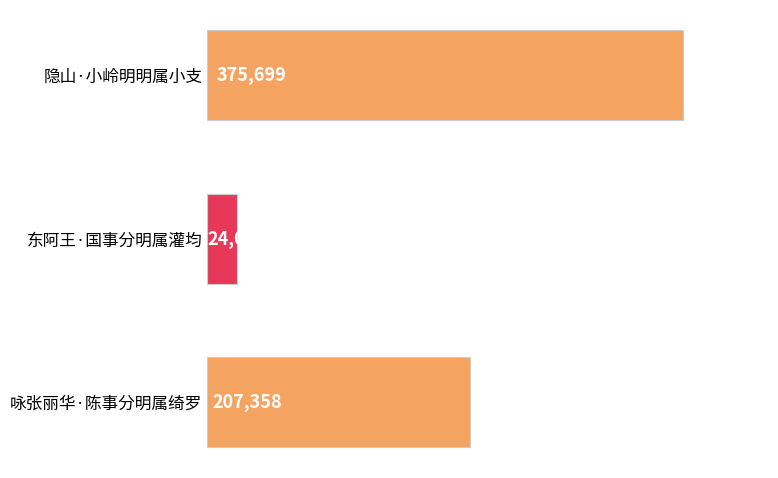

List the labels in order of value, largest first.

隐山·小岭明明属小支, 咏张丽华·陈事分明属绮罗, 东阿王·国事分明属灌均